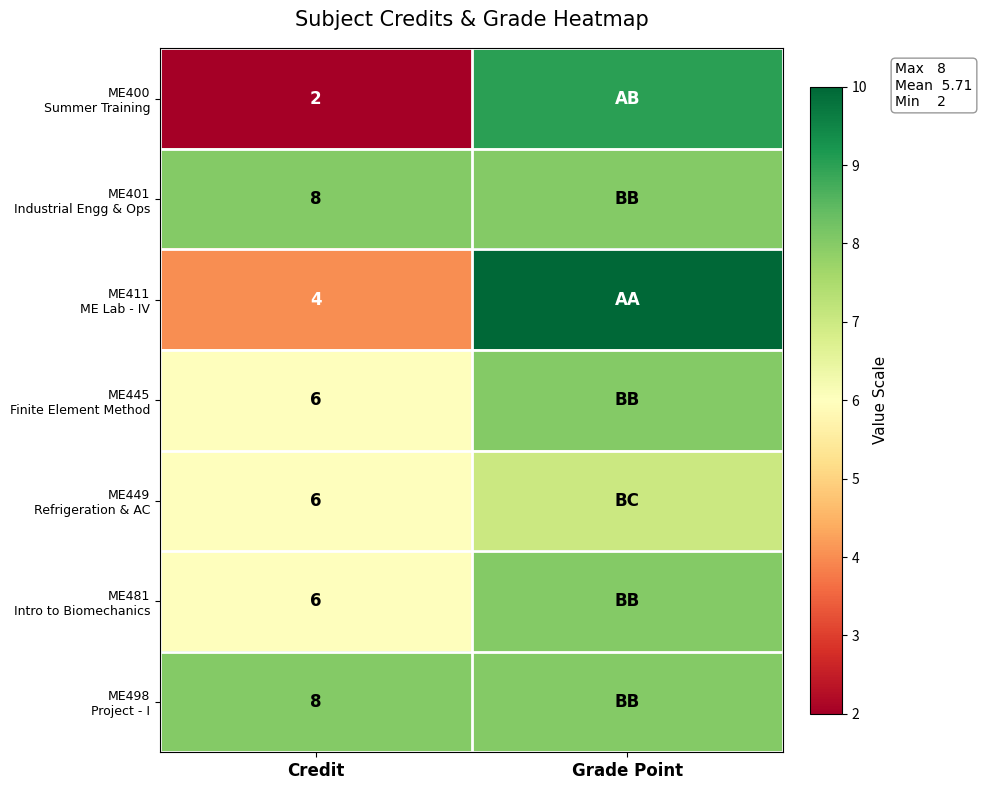

At which category does the chart reach its peak across all series?

Grade Point